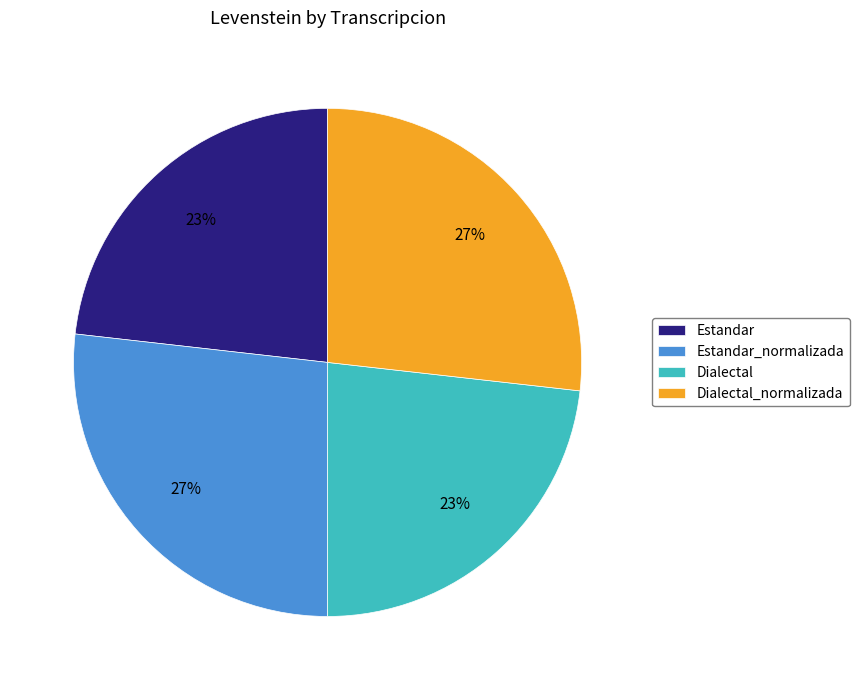

Is Dialectal the majority of the pie?

No